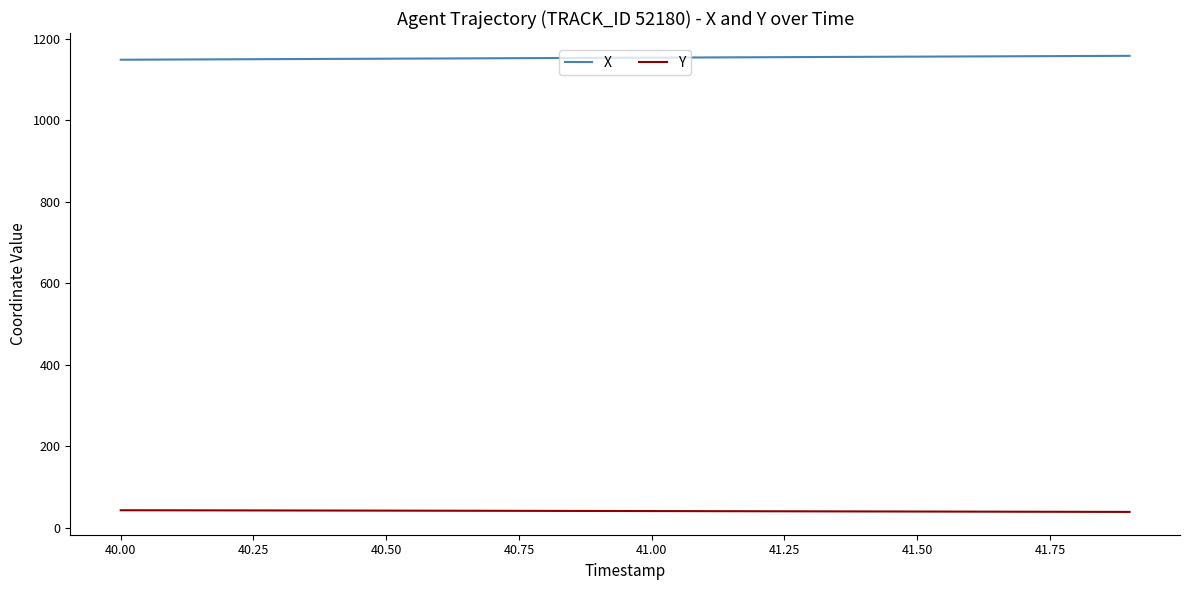

True or false: X and Y cross at least once.

False